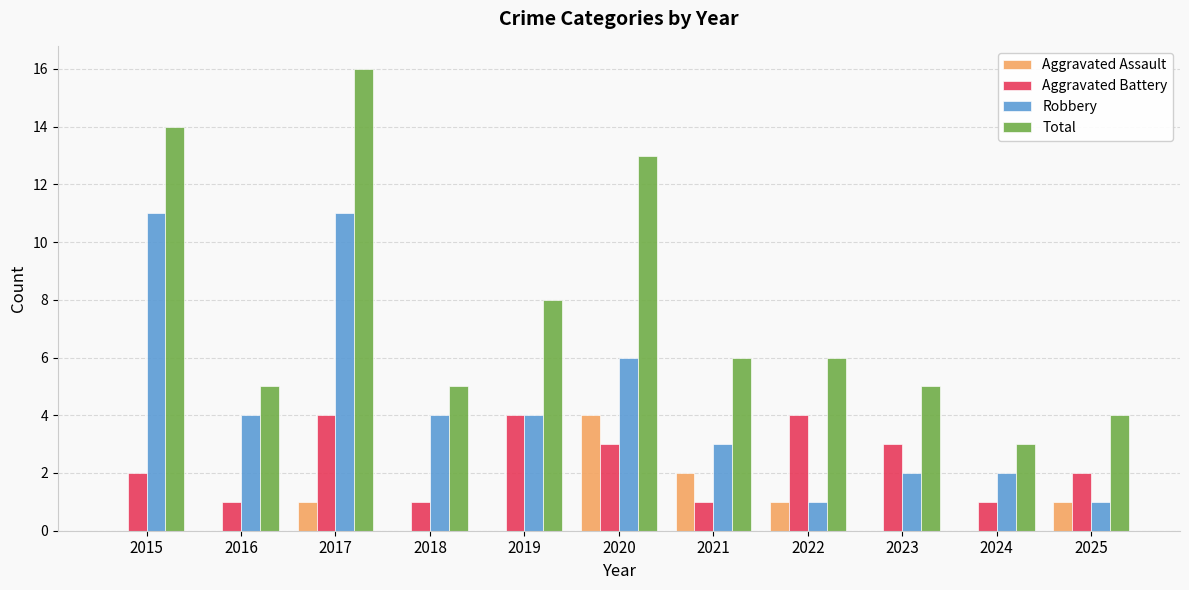

Which label corresponds to the largest value in the chart?

2017